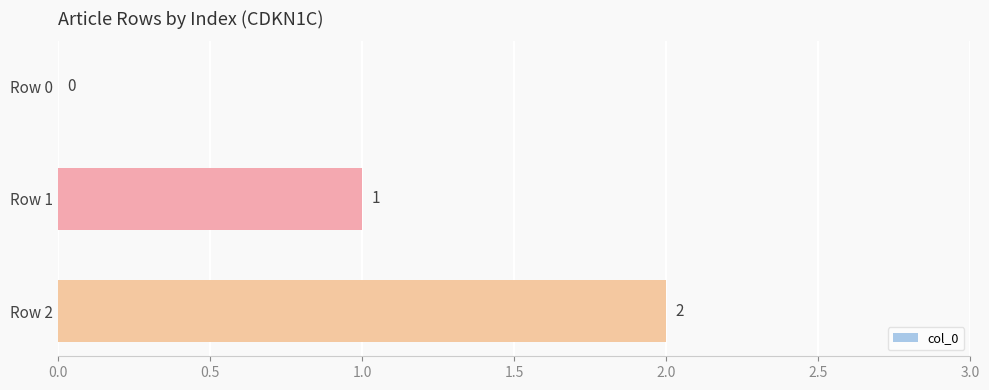

Where is the data nearest to the value 1?

Row 1